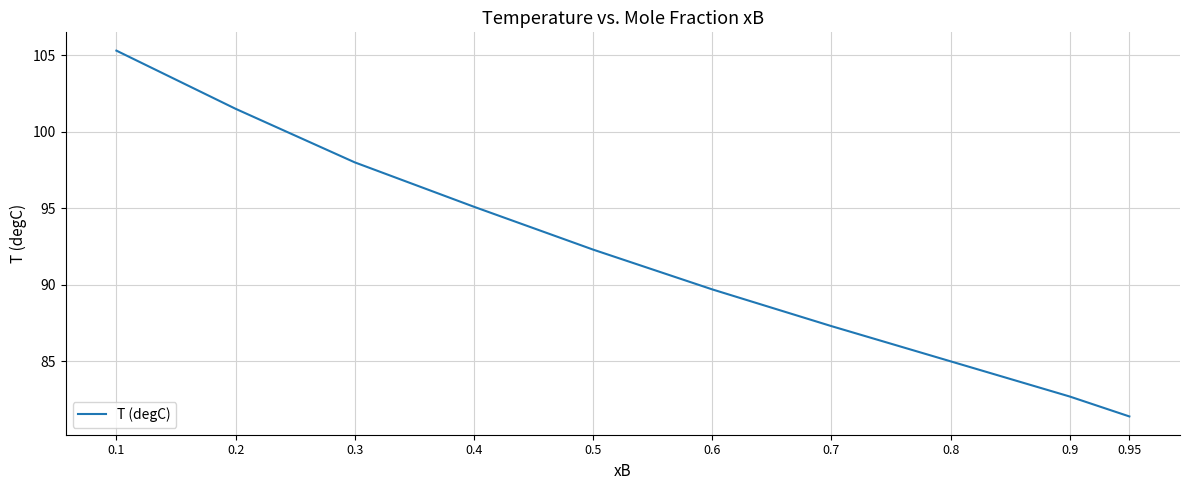

Rank the categories by value from highest to lowest.

0.1, 0.2, 0.3, 0.4, 0.5, 0.6, 0.7, 0.8, 0.9, 0.95